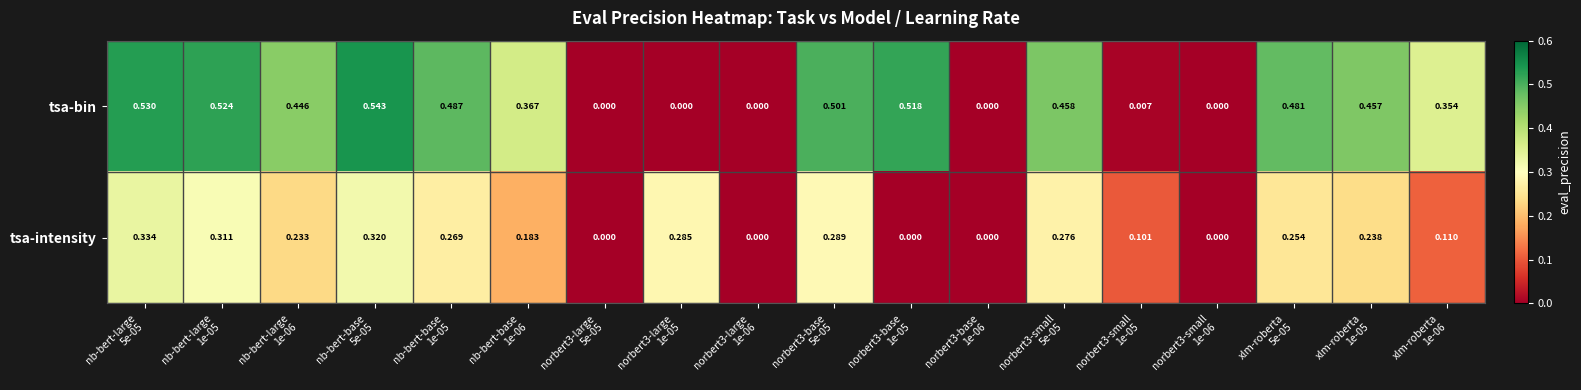

Which series has the largest total across all categories?

tsa-bin